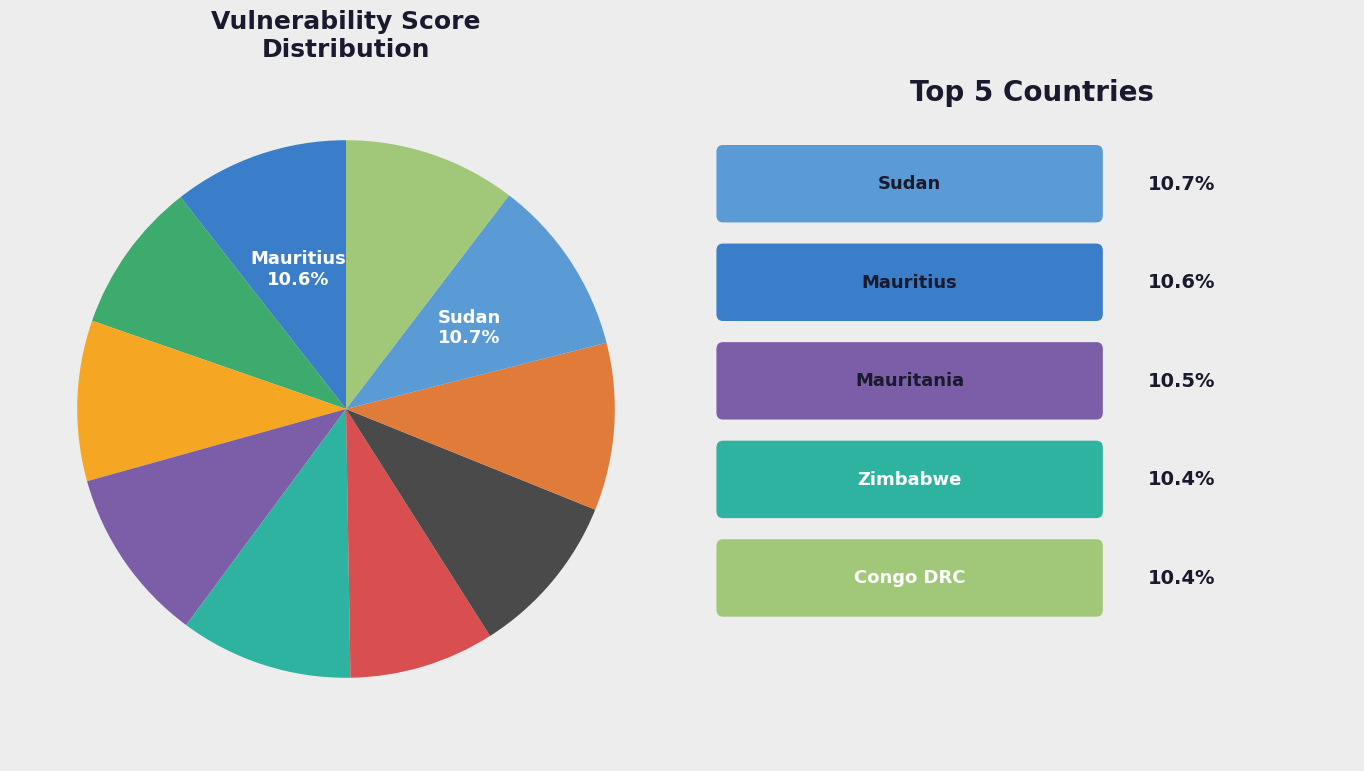

Is there any slice that represents more than half of the pie?

No